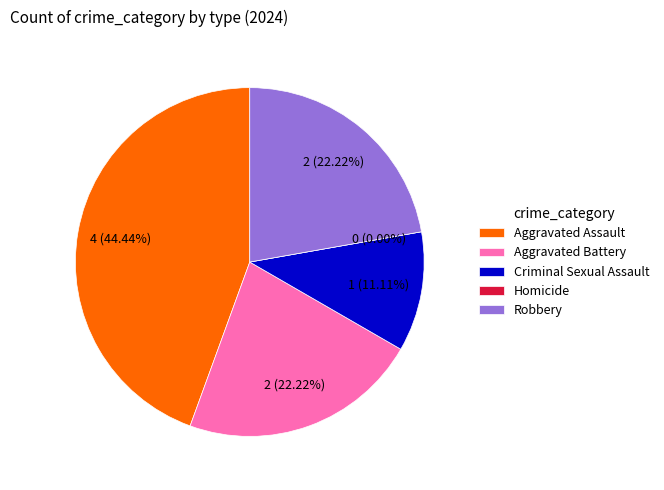

What percentage is the Aggravated Assault slice, to the nearest percent?

44%